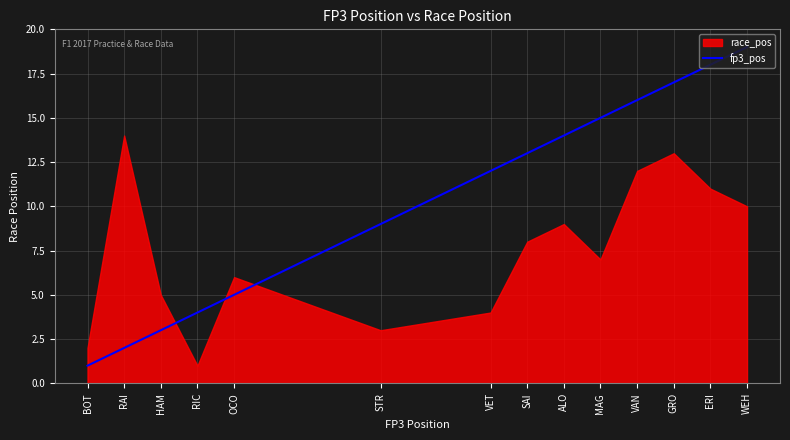

Rank the categories by fp3_pos value from highest to lowest.

WEH, ERI, GRO, VAN, MAG, ALO, SAI, VET, STR, OCO, RIC, HAM, RAI, BOT